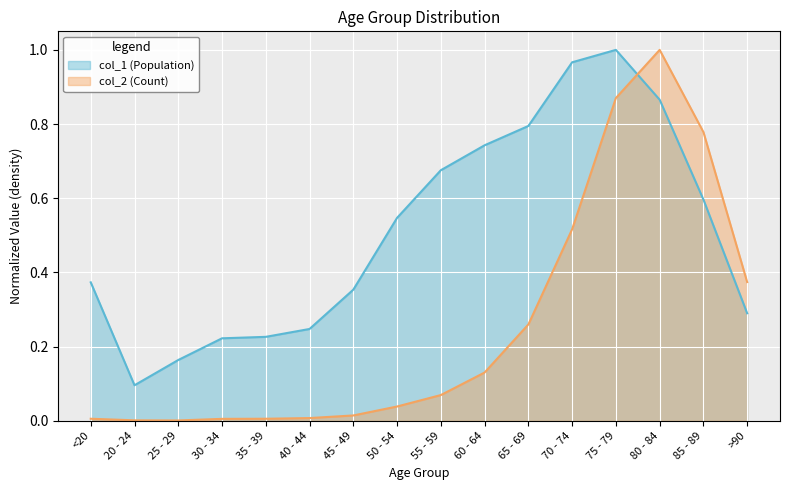

What is the highest value of the col_2 (Count) series?

1.0